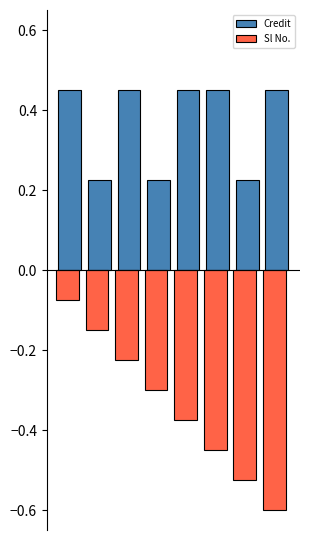

Count the number of categories in the chart.

8